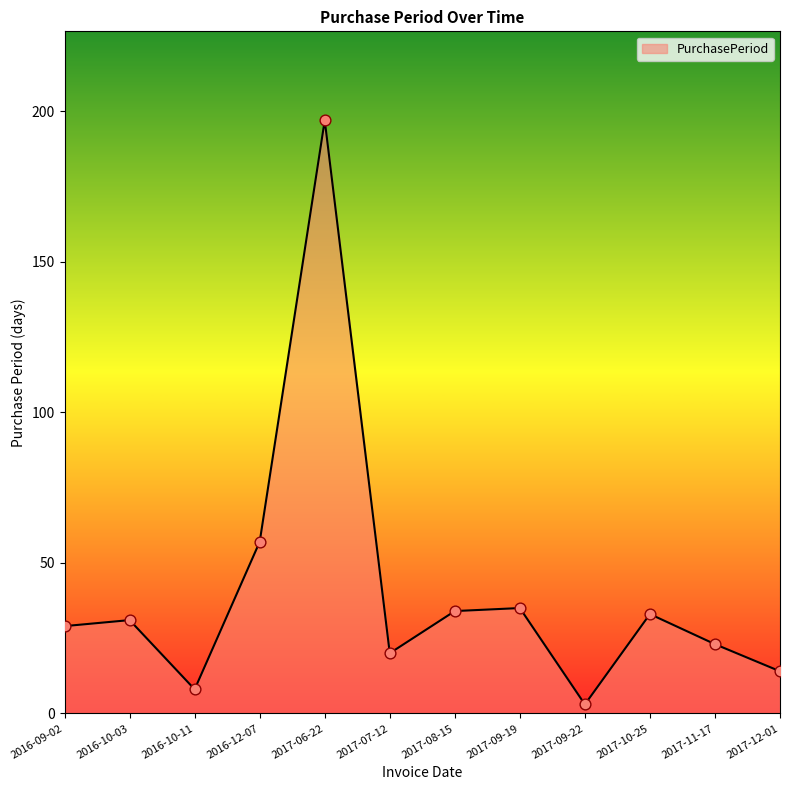

What is the ratio of the value at 2017-11-17 to the value at 2016-10-03?

0.7